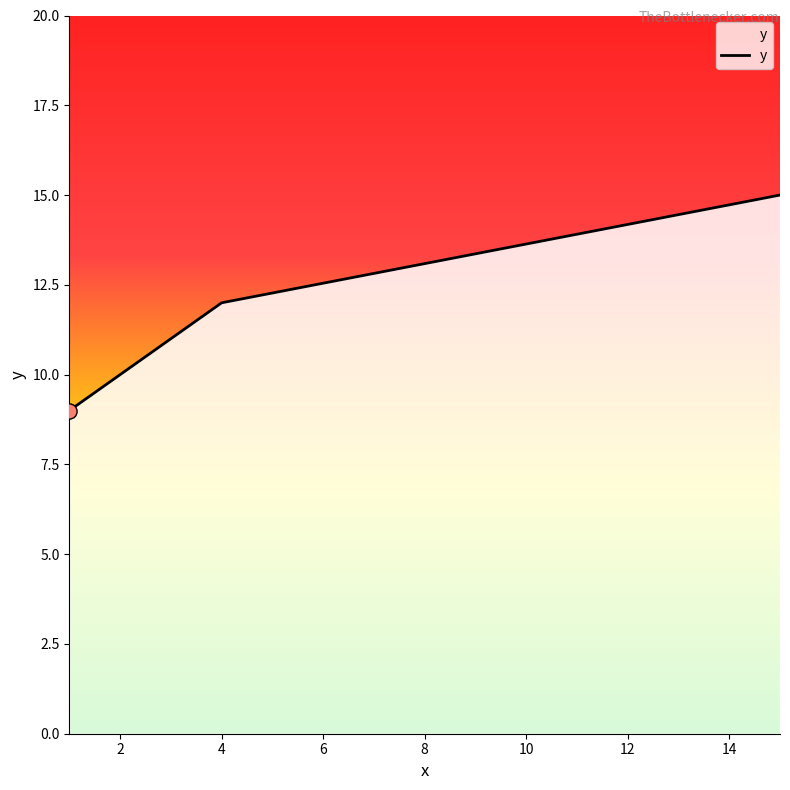

True or false: the data has more than 1 interior local peaks.

False